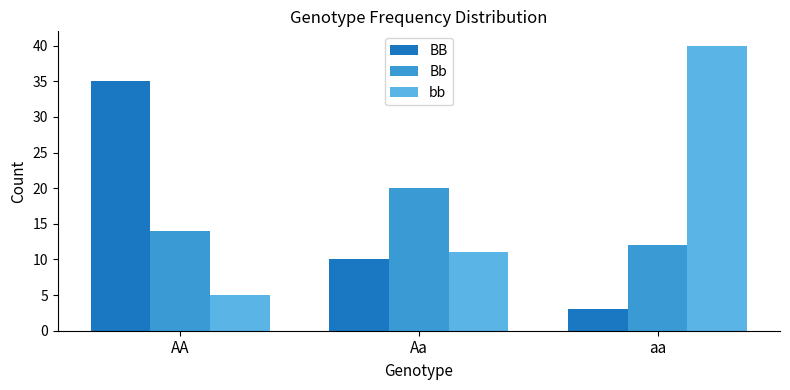

What is the value of the BB bar at the 3rd from the left?

3